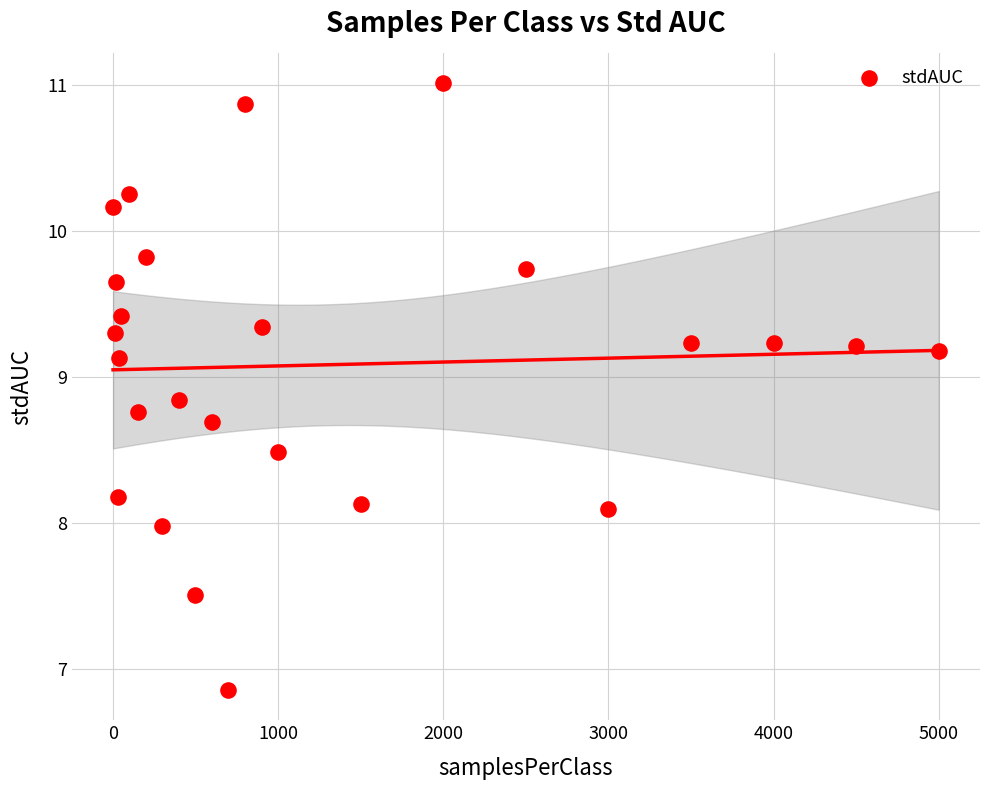

What is the range of X values (max minus min)?

4999.0